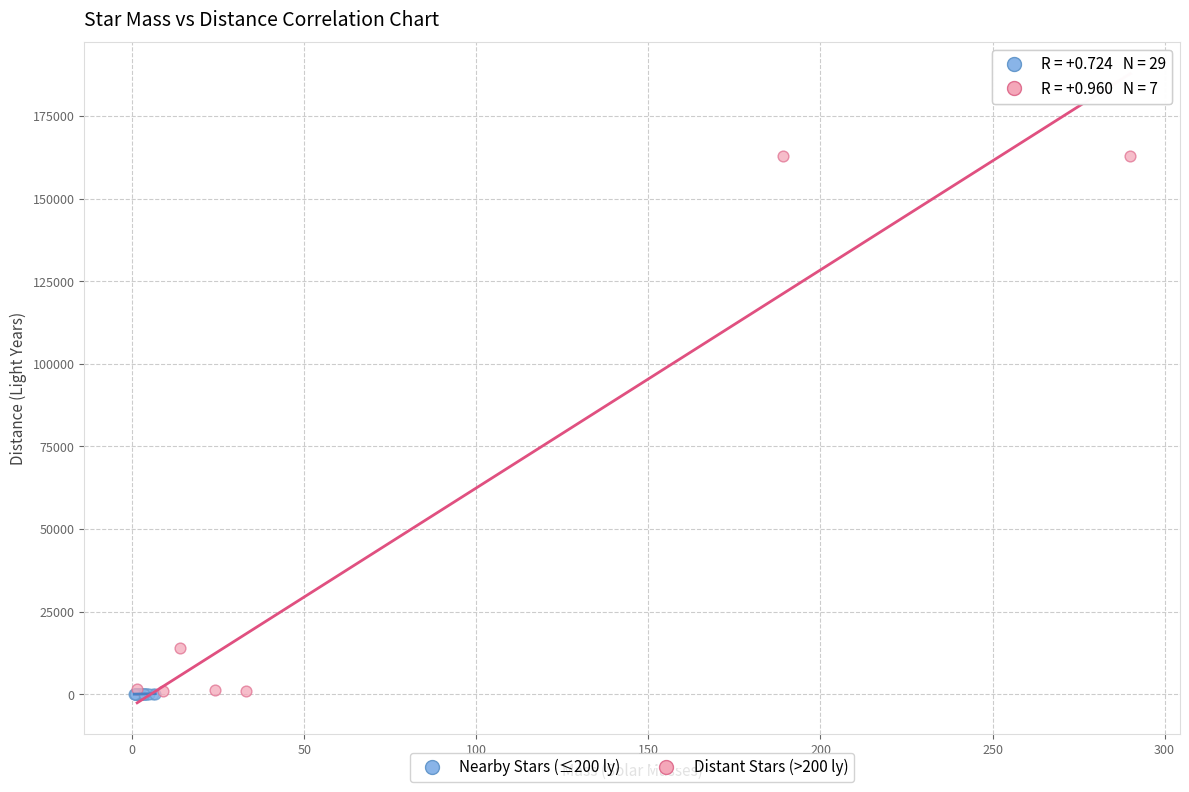

Which series has the widest spread of Y values?

Distant Stars (>200 ly)